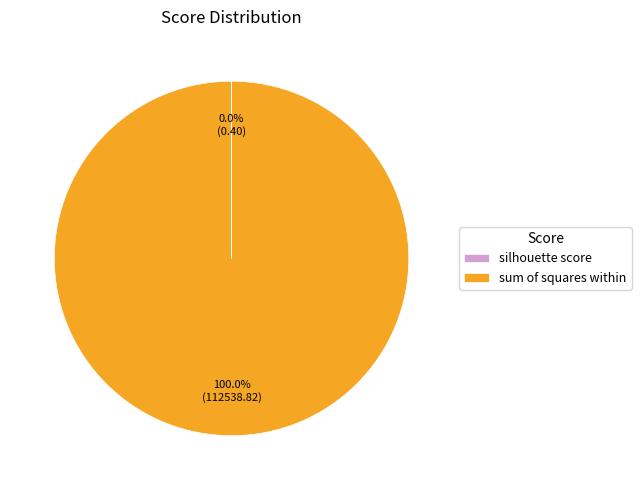

Which category has the biggest portion of the pie?

sum of squares within